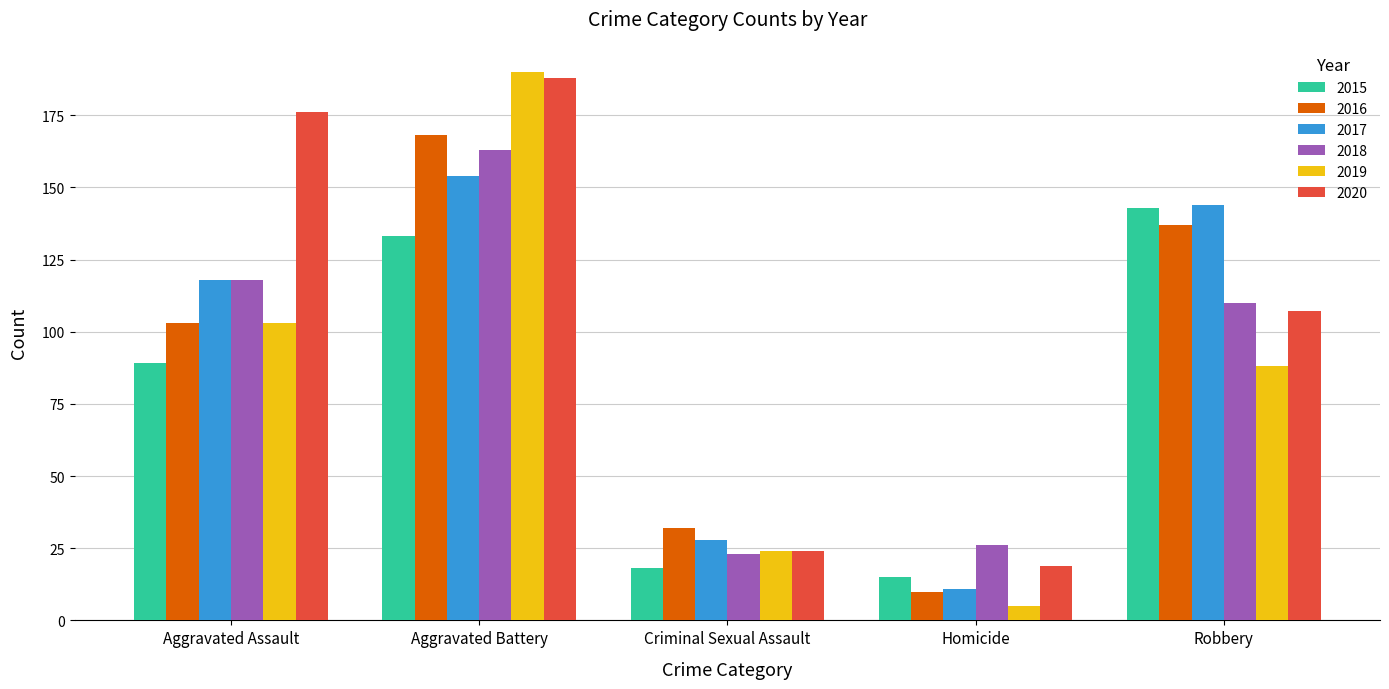

What is the difference between the maximum and second lowest values in the 2018 series?

137